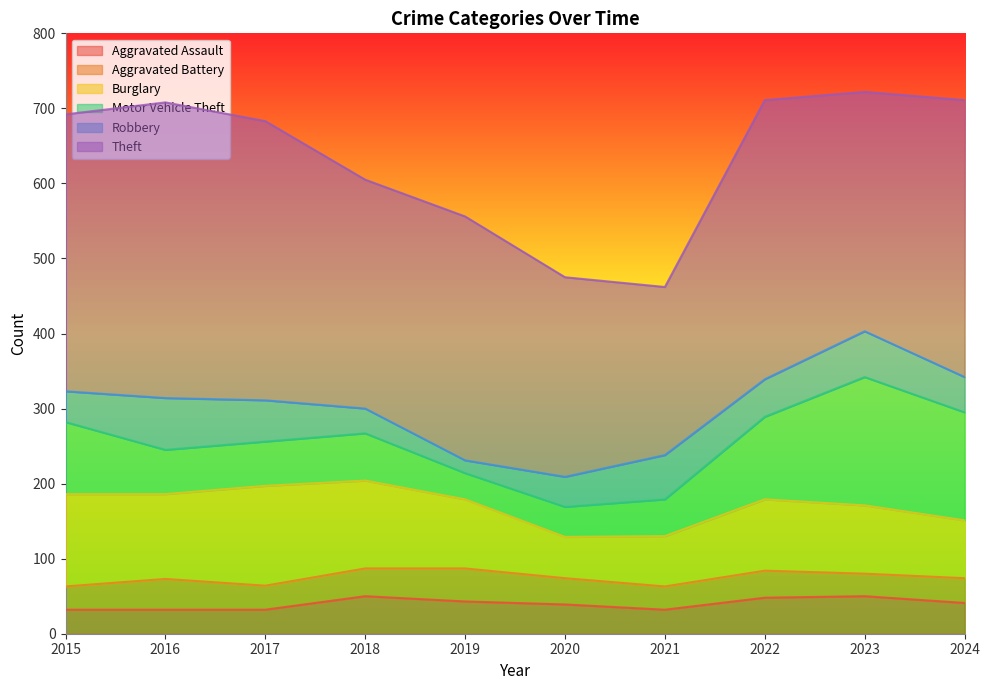

Reading right to left, list all the values displayed in this chart.

Aggravated Assault: 41	50	48	32	39	43	50	32	32	32
Aggravated Battery: 33	30	36	31	35	44	37	32	41	31
Burglary: 77	91	95	67	55	92	117	133	113	123
Motor Vehicle Theft: 144	171	110	49	40	35	63	59	59	96
Robbery: 47	61	50	59	40	17	33	55	69	41
Theft: 369	319	372	224	266	325	305	372	394	369